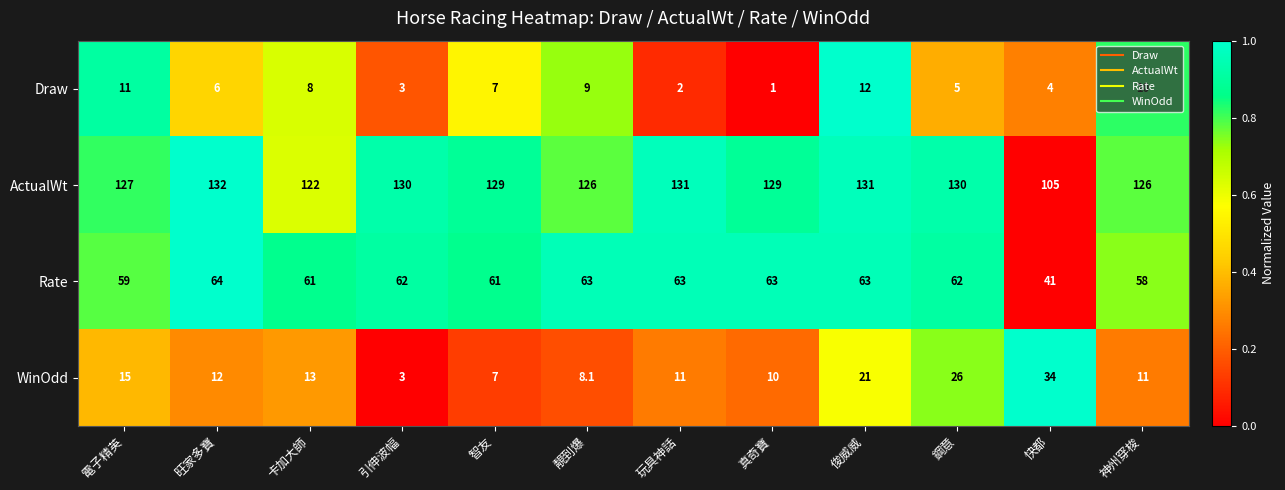

Which series has the largest total across all categories?

ActualWt